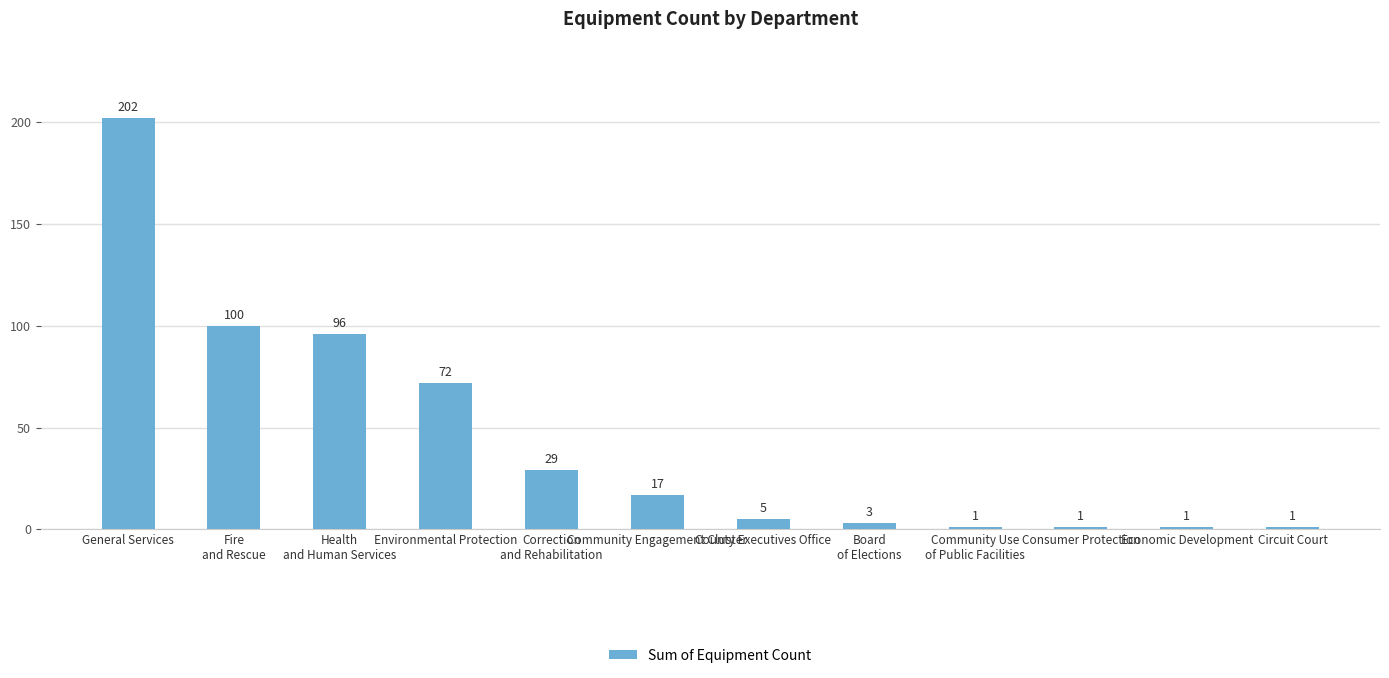

Reading left to right, transcribe all the data shown in this chart.

202	100	96	72	29	17	5	3	1	1	1	1